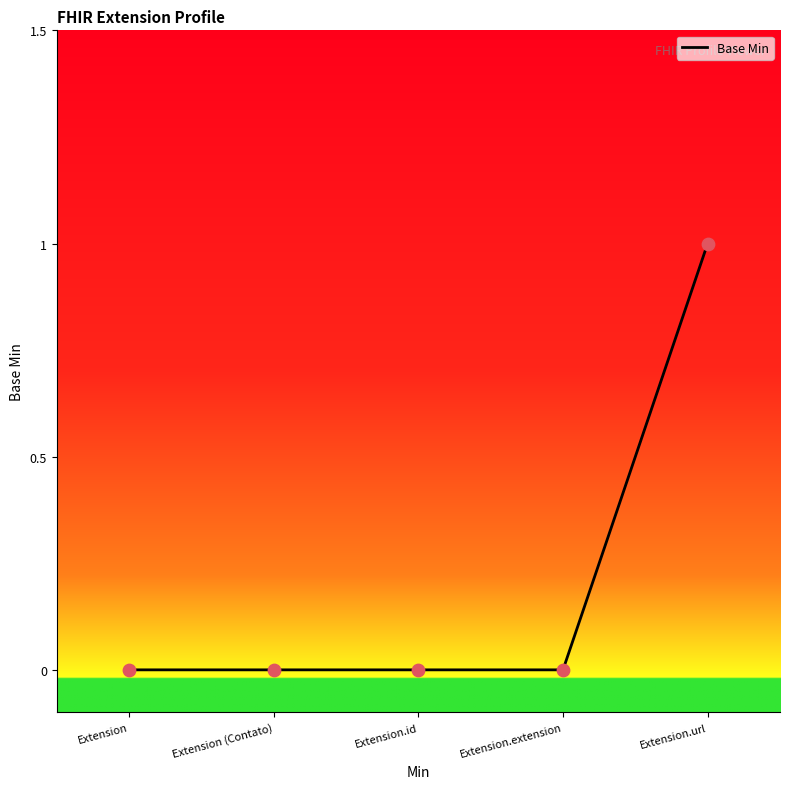

Between Extension.id and Extension.url, which is larger?

Extension.url